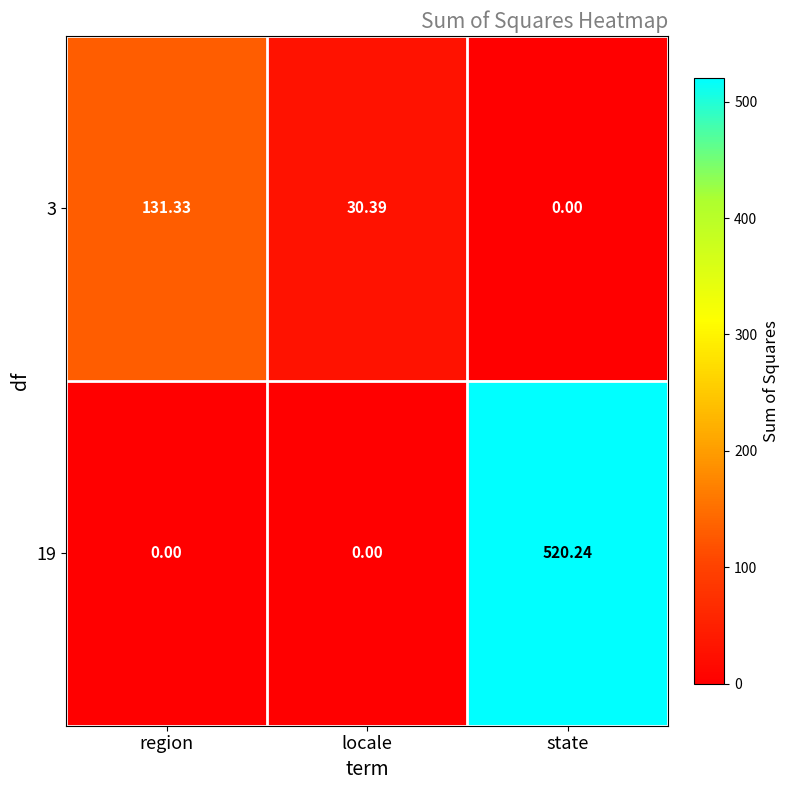

At which label is 3 closest to 65?

locale